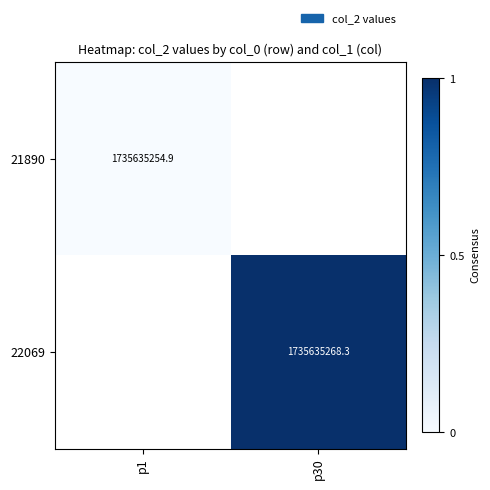

Is the value of 22069 at p30 greater than the value of 21890 at p1?

Yes